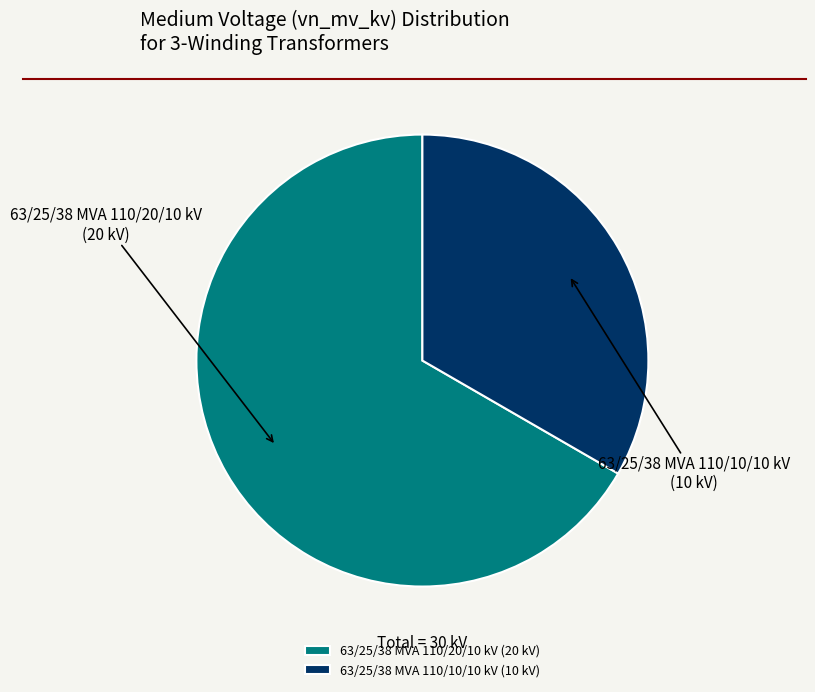

Is there a majority slice in this chart?

Yes